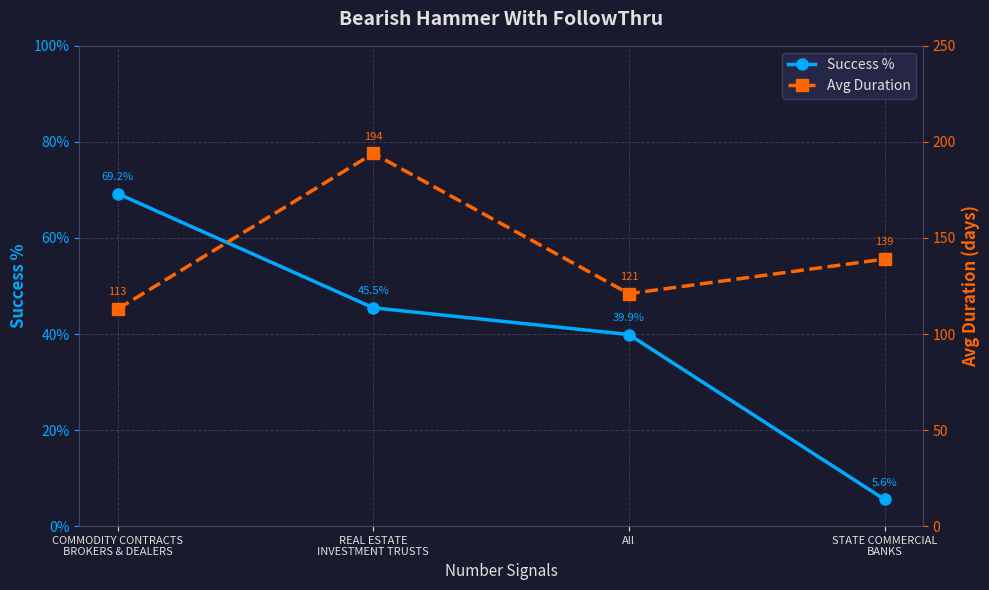

Reading left to right, transcribe all the data shown in this chart.

Success %: COMMODITY CONTRACTS
BROKERS & DEALERS=0.7	REAL ESTATE
INVESTMENT TRUSTS=0.5	All=0.4	STATE COMMERCIAL
BANKS=0.1
Avg Duration: COMMODITY CONTRACTS
BROKERS & DEALERS=113.0	REAL ESTATE
INVESTMENT TRUSTS=194.0	All=121.0	STATE COMMERCIAL
BANKS=139.0